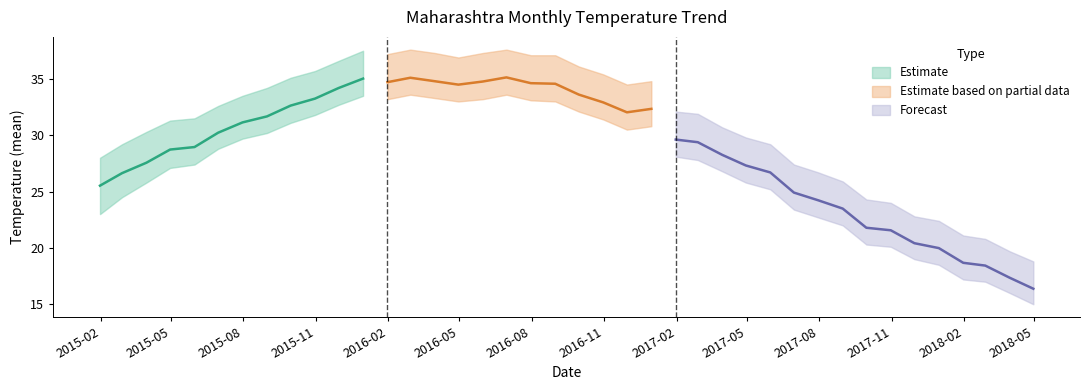

Reading left to right, transcribe all the data shown in this chart.

25.5	26.6	27.6	28.7	29.0	30.2	31.1	31.7	32.6	33.3	34.2	35.0	34.7	35.1	34.8	34.5	34.8	35.1	34.6	34.6	33.6	32.9	32.0	32.3	29.6	29.4	28.3	27.3	26.7	24.9	24.2	23.5	21.8	21.6	20.4	20.0	18.7	18.4	17.4	16.4